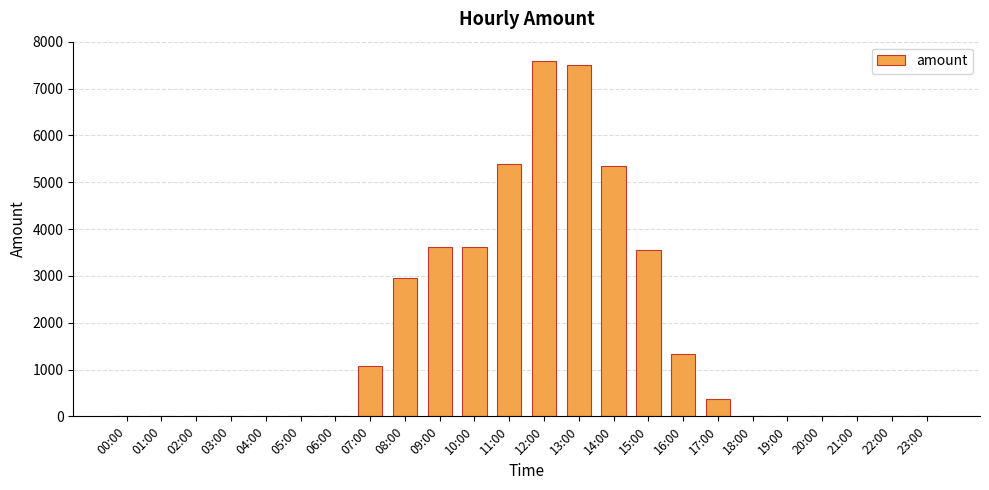

What is the change in value from 17:00 to 20:00?

-376